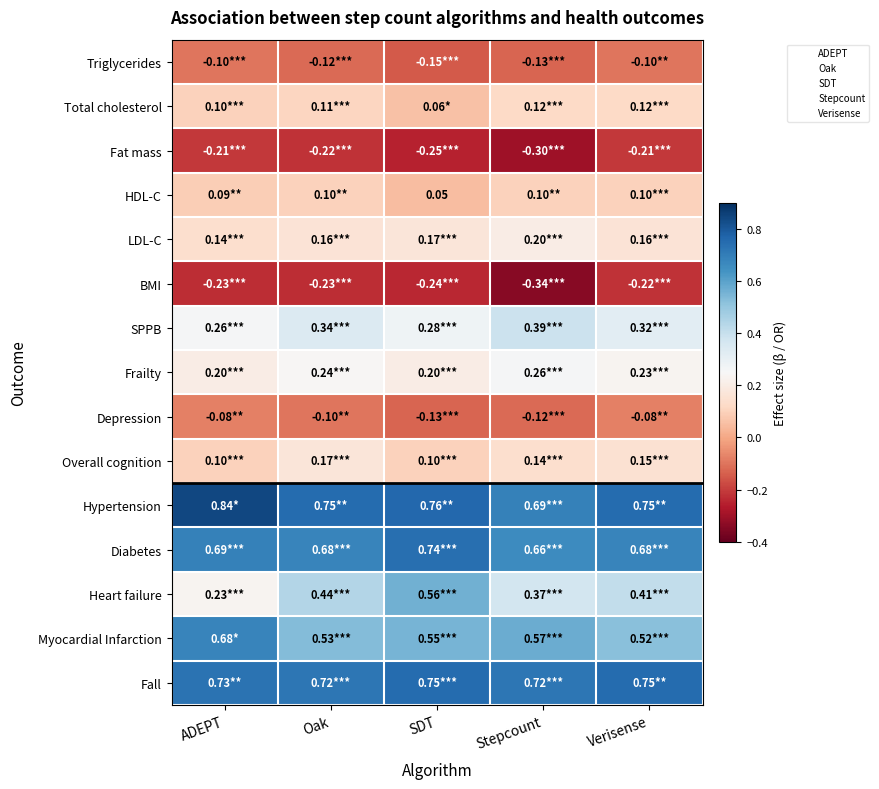

Rank the series by their maximum value, from highest to lowest.

Hypertension, Fall, Diabetes, Myocardial Infarction, Heart failure, SPPB, Frailty, LDL-C, Overall cognition, Total cholesterol, HDL-C, Depression, Triglycerides, Fat mass, BMI